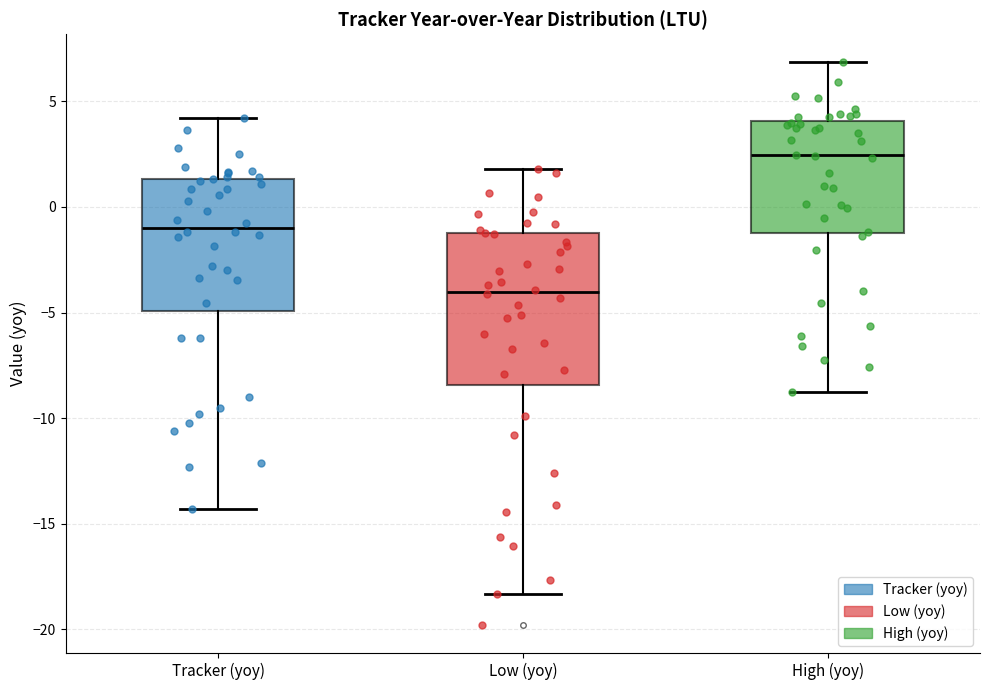

Where does the lower whisker of the box for Tracker (yoy) end on the y-axis? The values are not printed on the chart, so give them approximately, as read against the axis.

-14.5